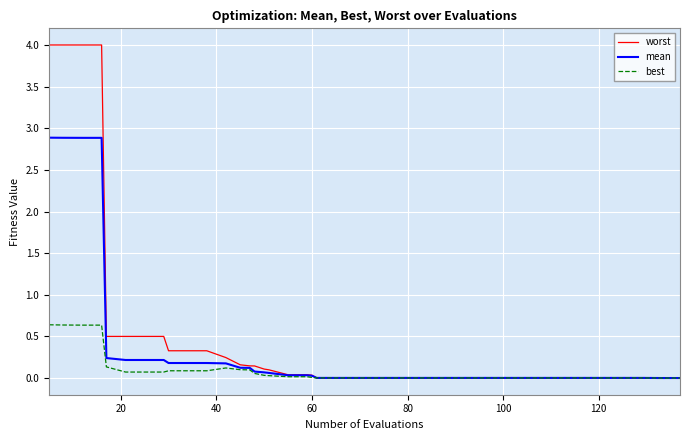

What is the maximum value shown in the chart?

4.0